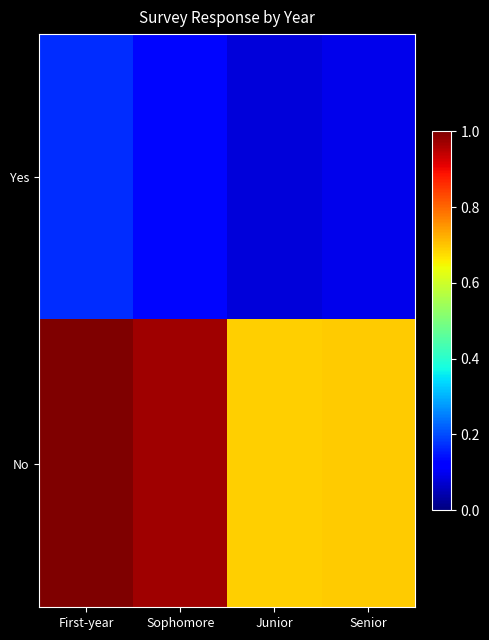

Between Junior and First-year, which is larger?

First-year